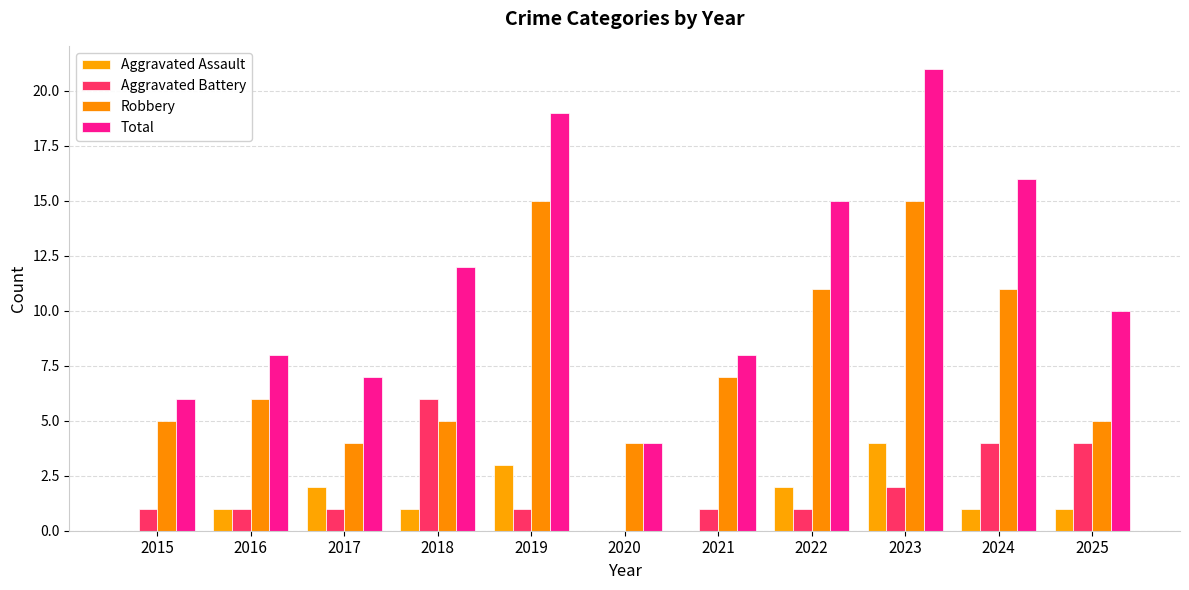

How many groups of bars are there?

11